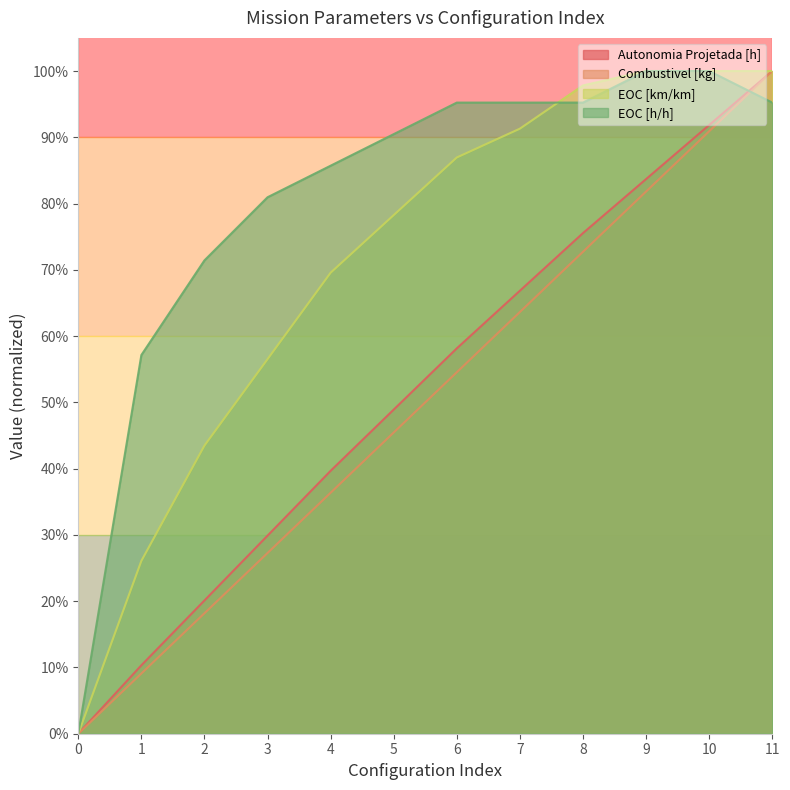

At 7, list the series in order from largest to smallest.

EOC [h/h], EOC [km/km], Autonomia Projetada [h], Combustivel [kg]